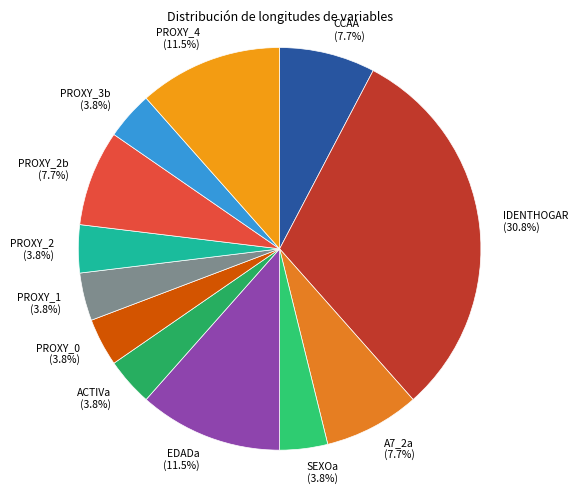

How much of the chart is everything except EDADa (11.5%)?

88.5%